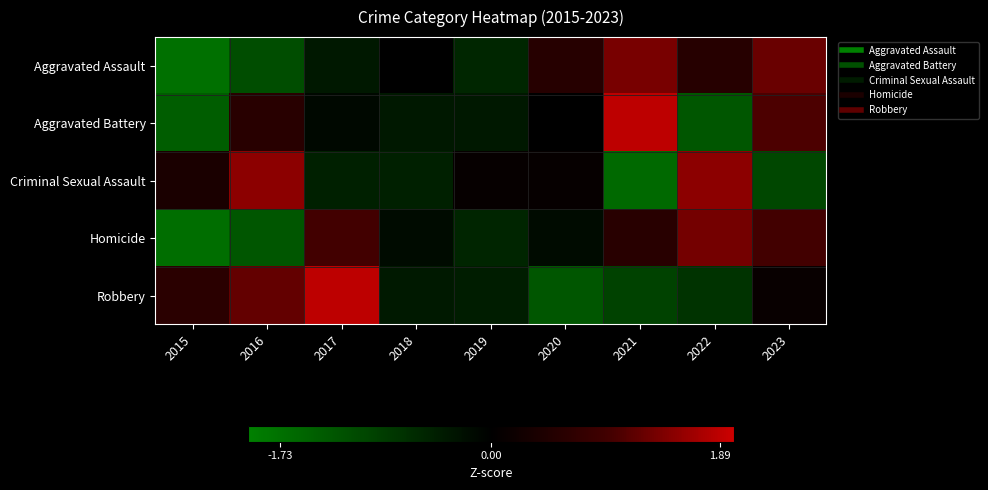

How many categories are shown in the chart?

9